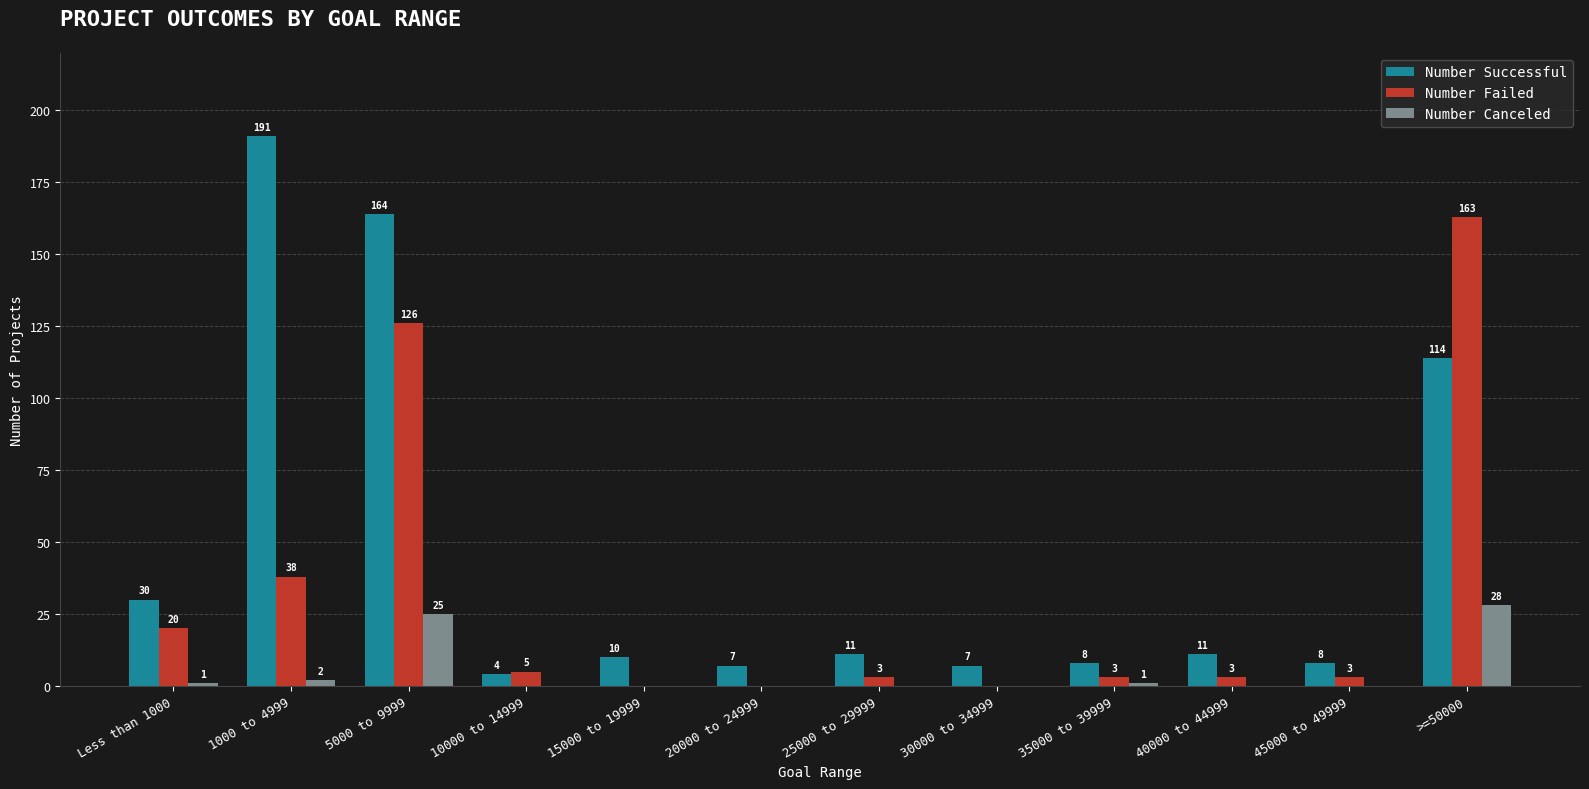

What is the total value across all series at 35000 to 39999?

12